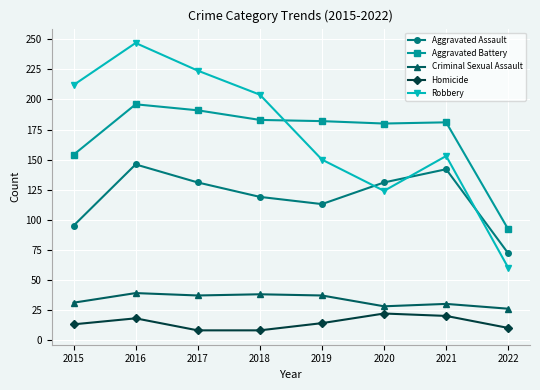

Rank the series at 2020 from highest to lowest value.

Aggravated Battery, Aggravated Assault, Robbery, Criminal Sexual Assault, Homicide